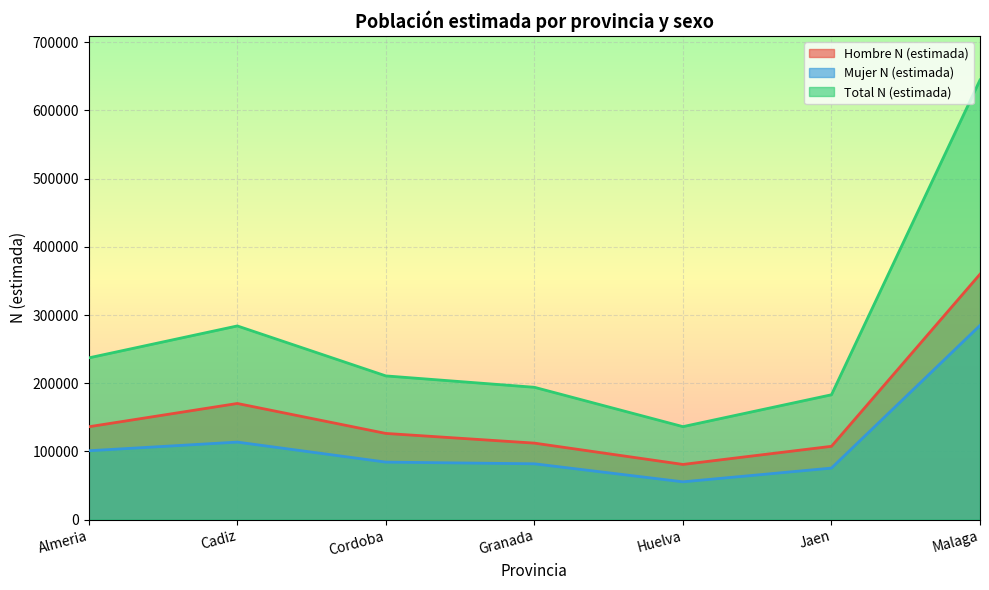

What are all the series names shown in the legend?

Hombre N (estimada), Mujer N (estimada), Total N (estimada)